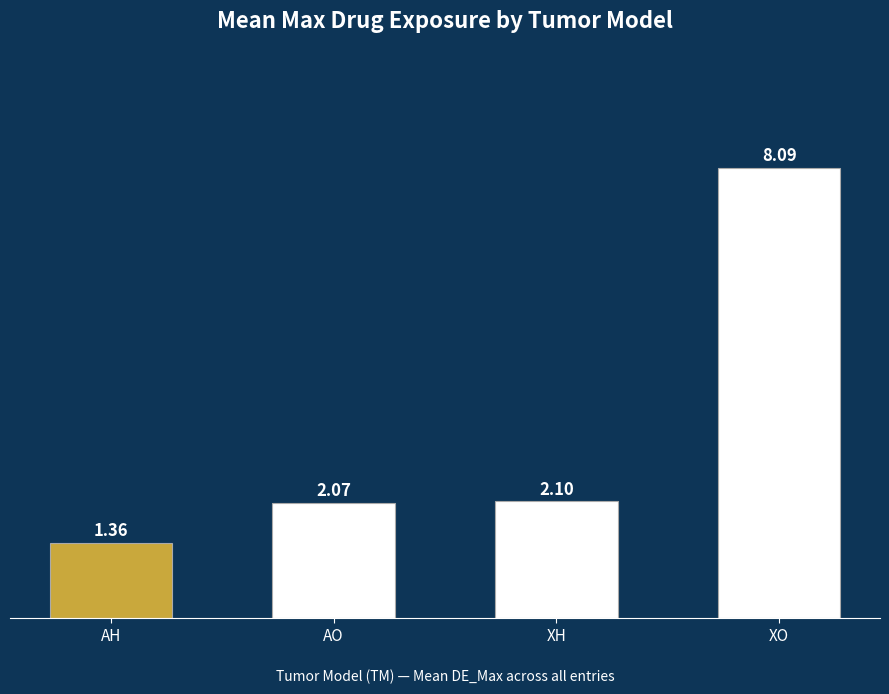

What is the label of the 2nd bar from the left?

AO